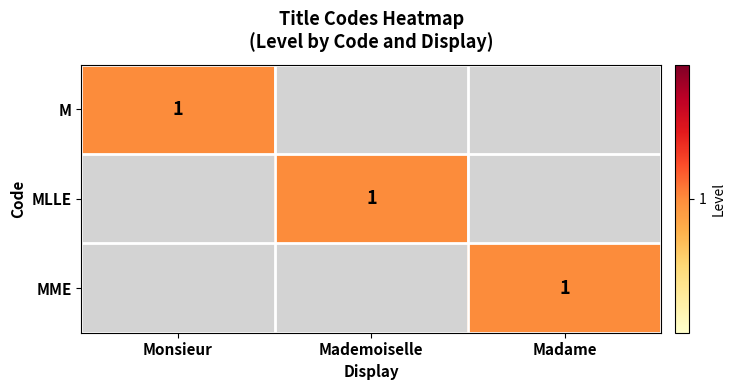

Count the number of data series in this chart.

3